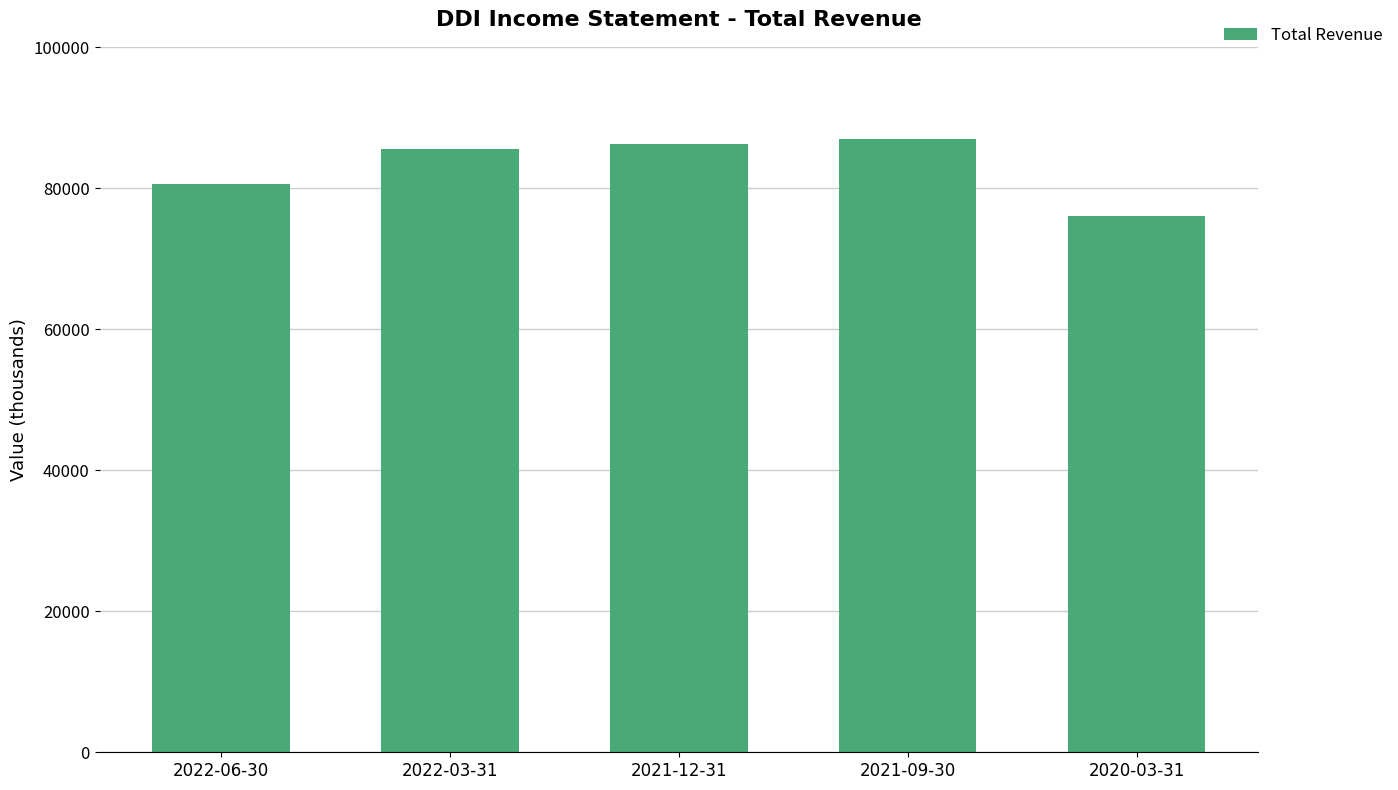

What is the change in value from 2022-06-30 to 2022-03-31?

+4900